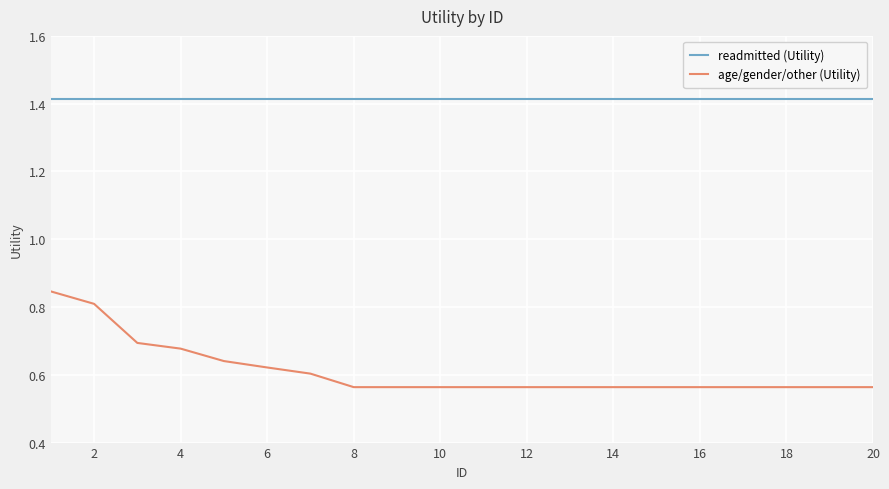

True or false: age/gender/other (Utility) and readmitted (Utility) intersect in this chart.

False